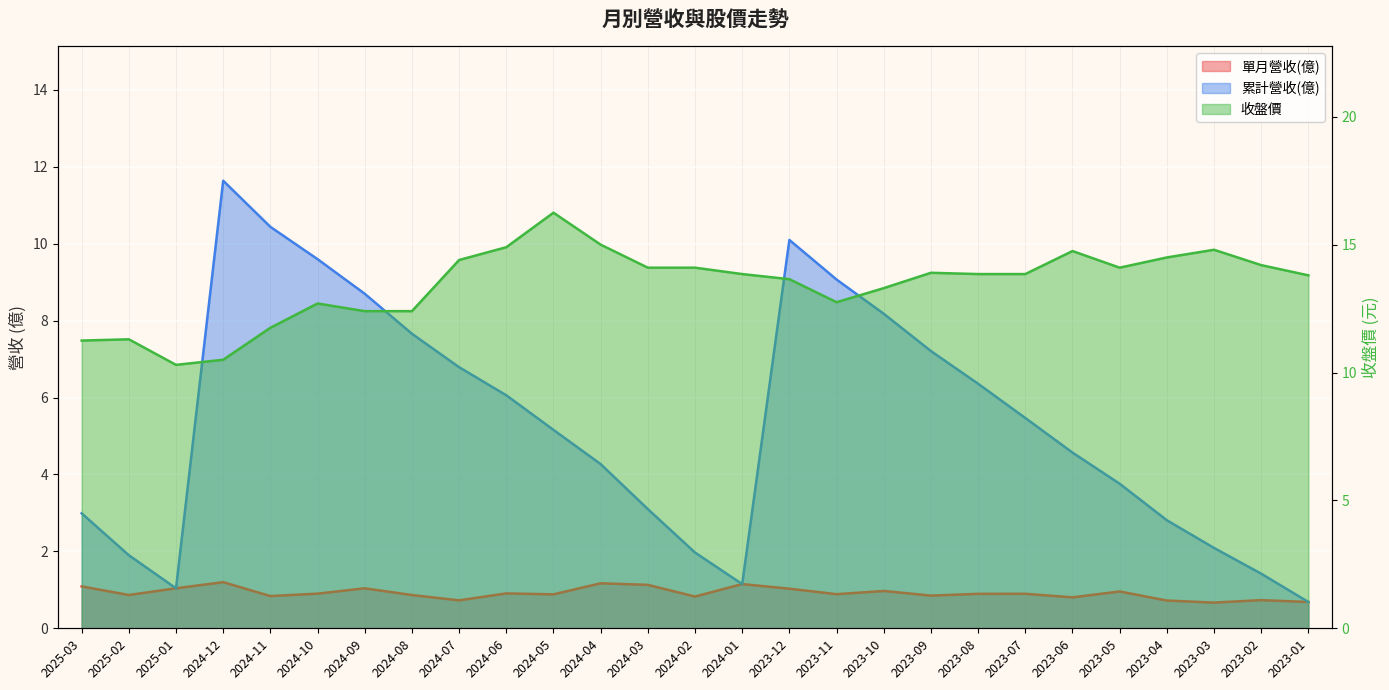

The 累計營收(億) series shows 6.3 at 2023-11. True or false?

False